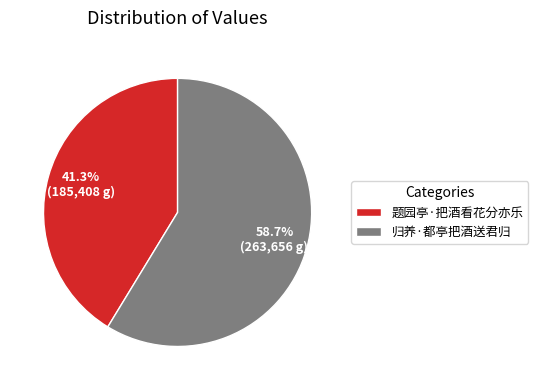

To the nearest percent, what percentage of the pie is 题园亭·把酒看花分亦乐?

41%